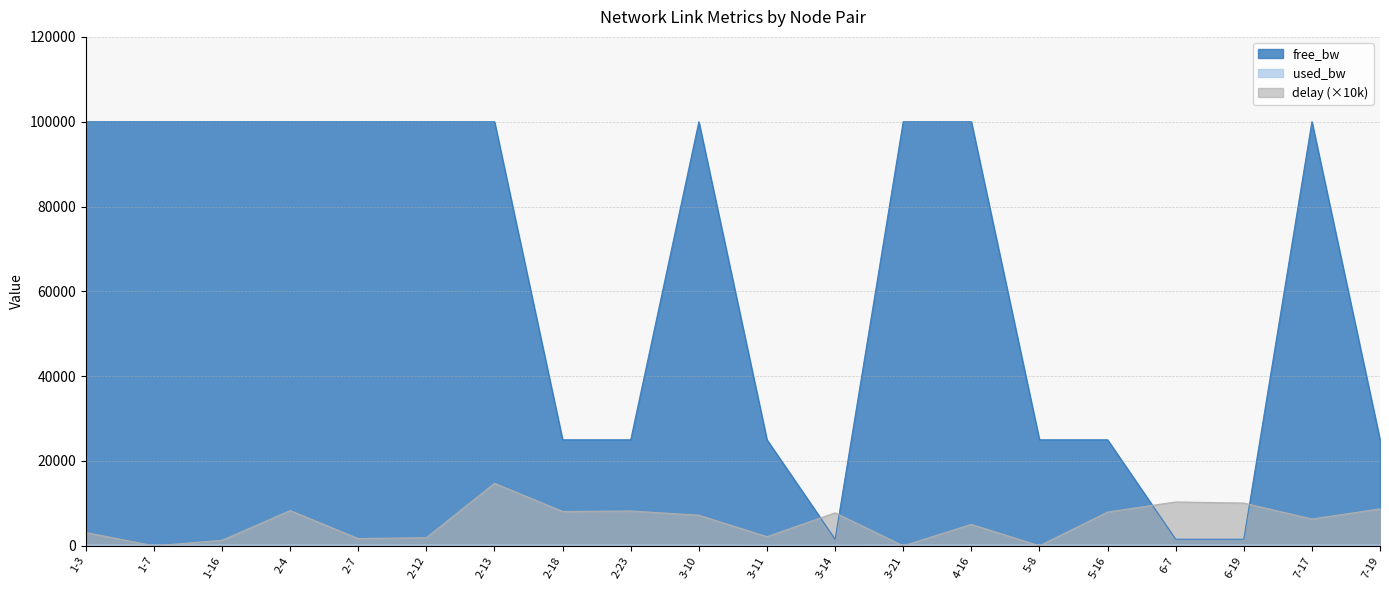

What is the difference between the used_bw values at 2-4 and 3-21?

0.1